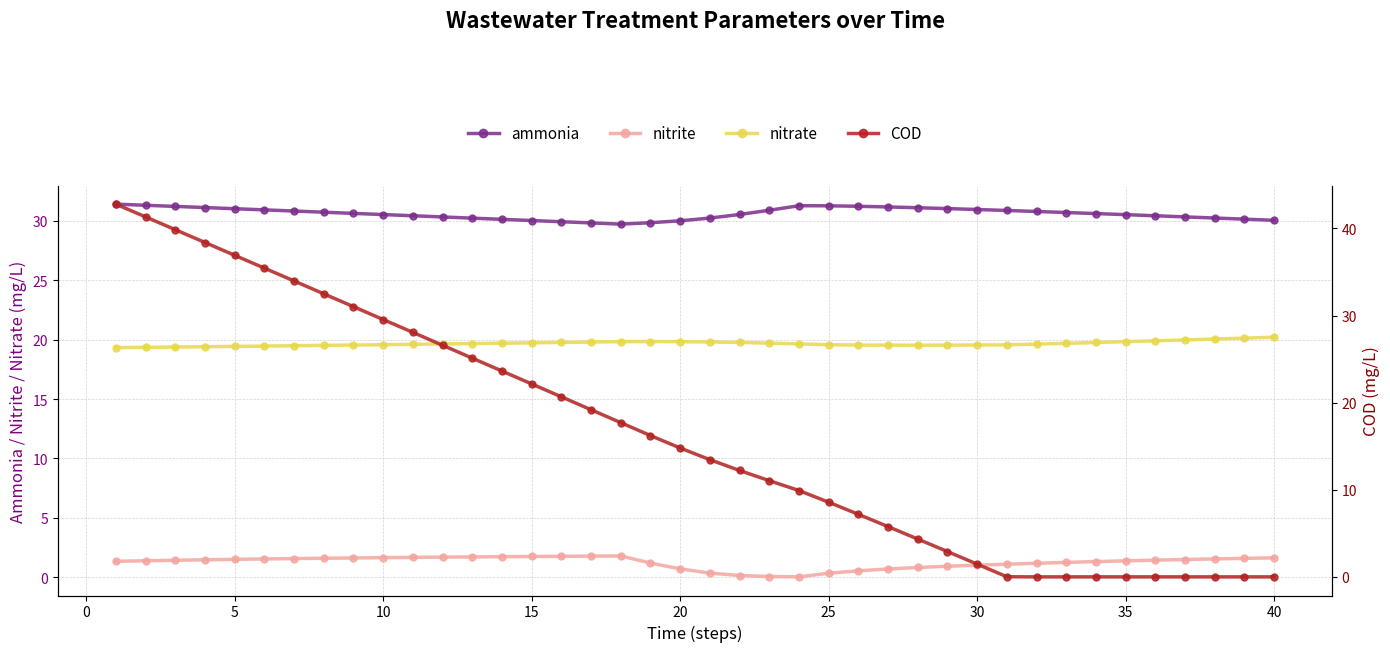

What is the maximum value shown in the chart?

42.8